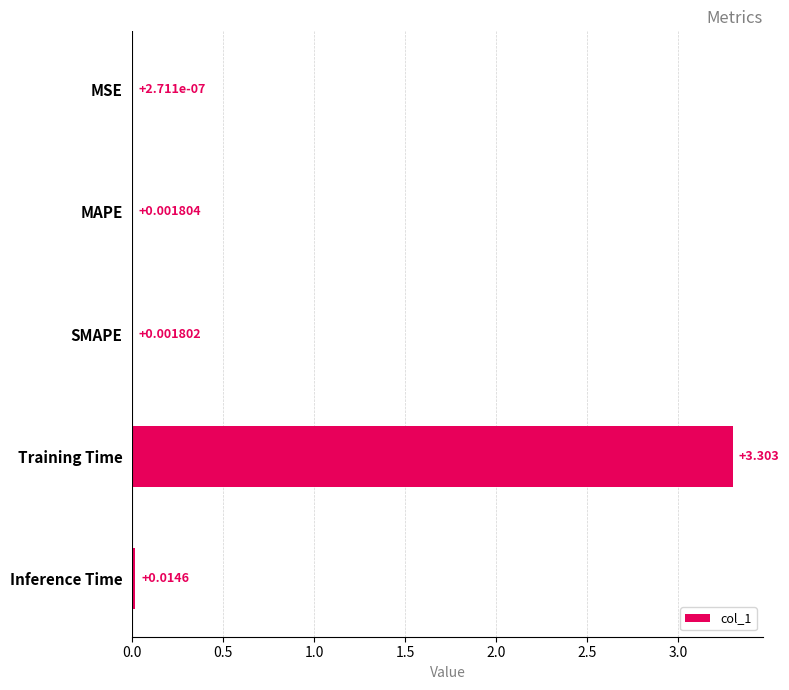

What is the greatest value displayed?

3.3